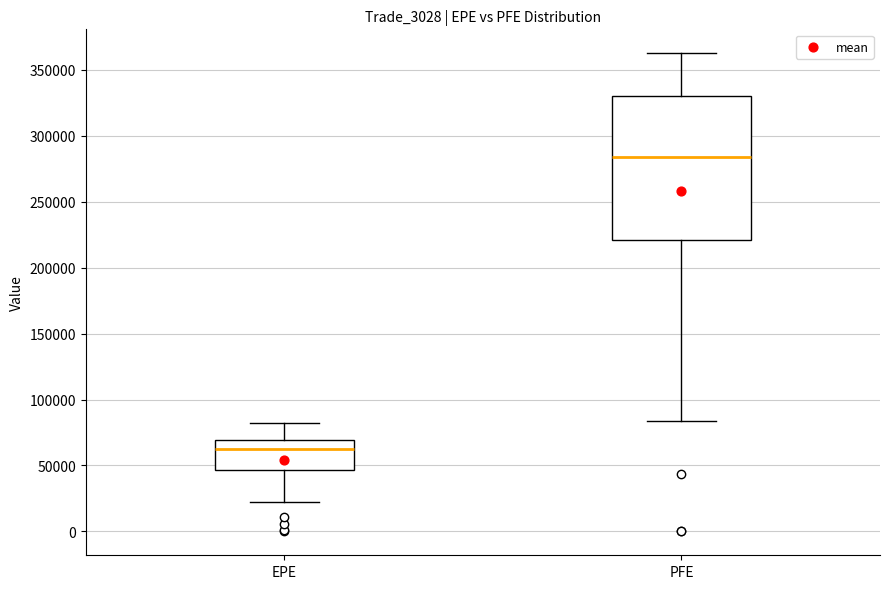

Reading left to right, transcribe this box plot: for each box, give where its median line is, the range the box spans, and where its two whiskers end, as read against the y-axis. The values are not printed on the chart, so give them approximately, as read against the axis.

EPE: median 60000, box 45000 to 70000, whiskers 20000 to 80000
PFE: median 285000, box 220000 to 330000, whiskers 85000 to 365000